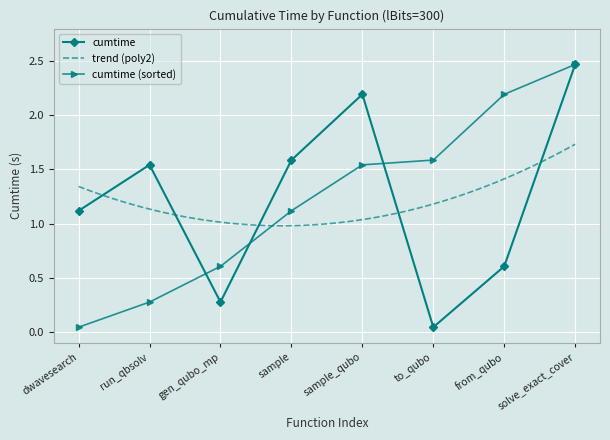

The value of cumtime at from_qubo is 0.9. True or false?

False